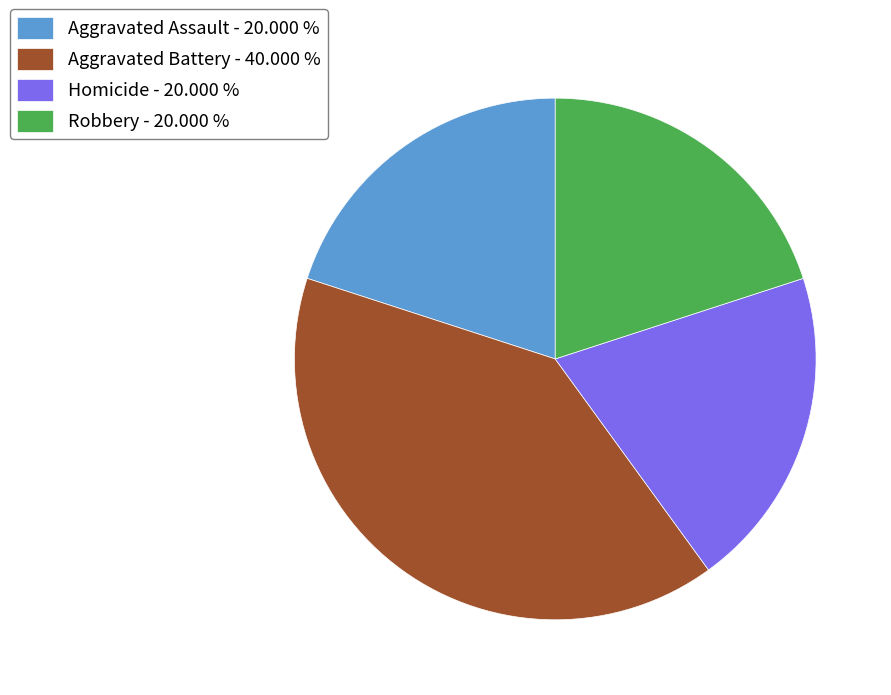

Is there any slice that represents more than half of the pie?

No